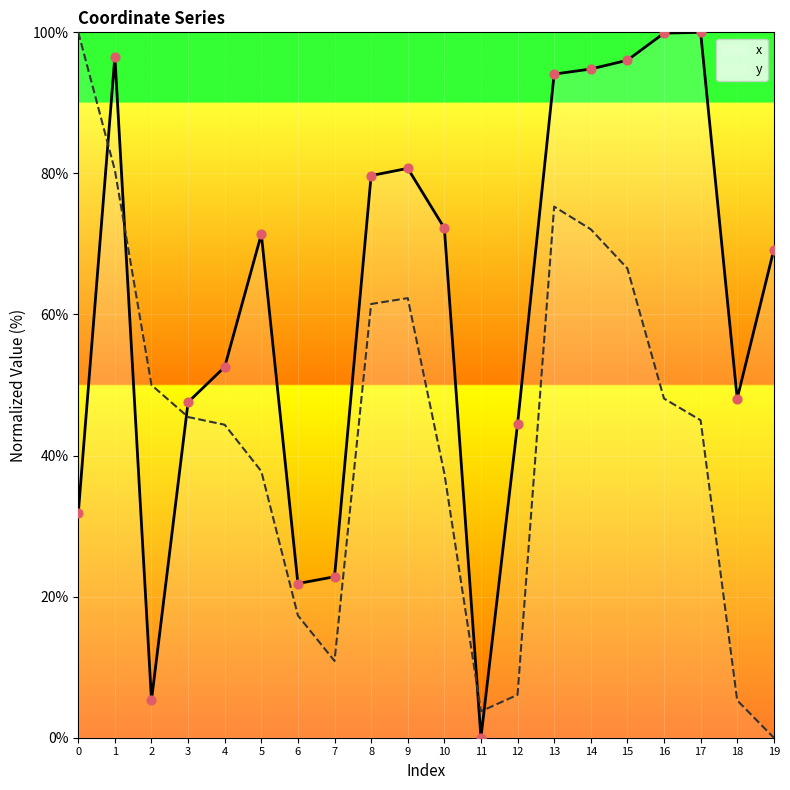

Which series has the largest total across all categories?

x